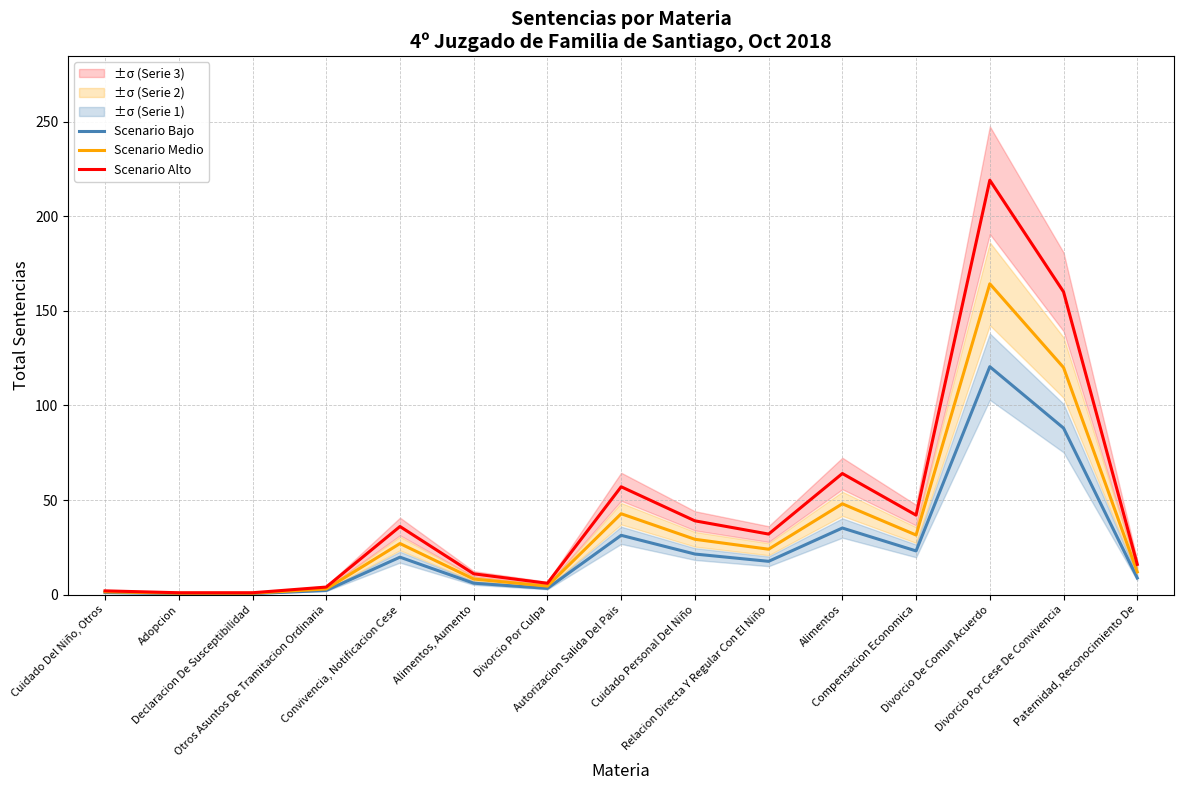

At which label does Scenario Alto first exceed 32?

Convivencia, Notificacion Cese